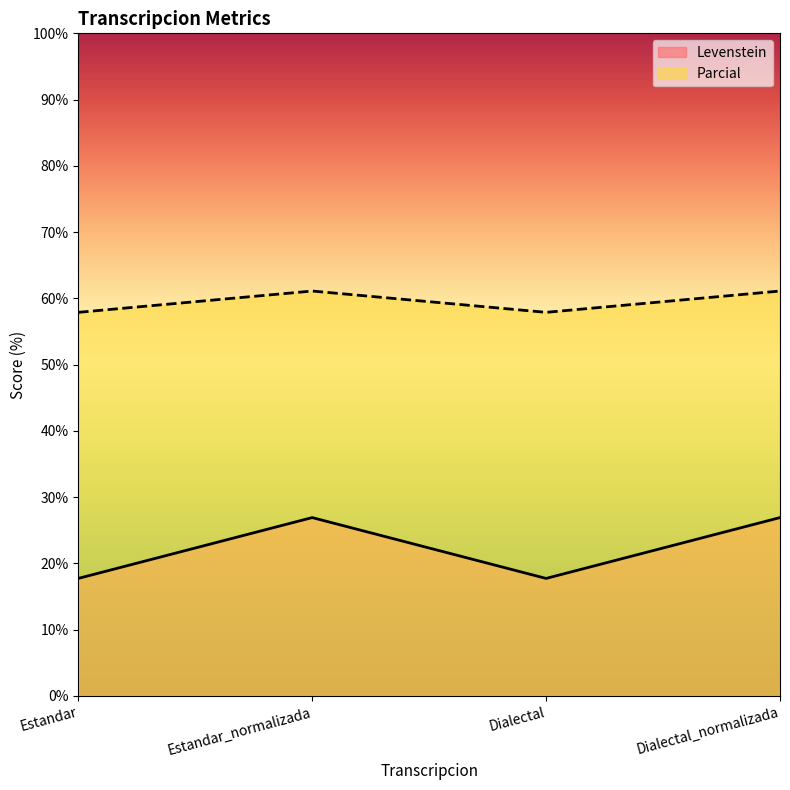

Reading left to right, list all the values displayed in this chart.

Levenstein: 17.7	26.9	17.7	26.9
Parcial: 57.9	61.1	57.9	61.1